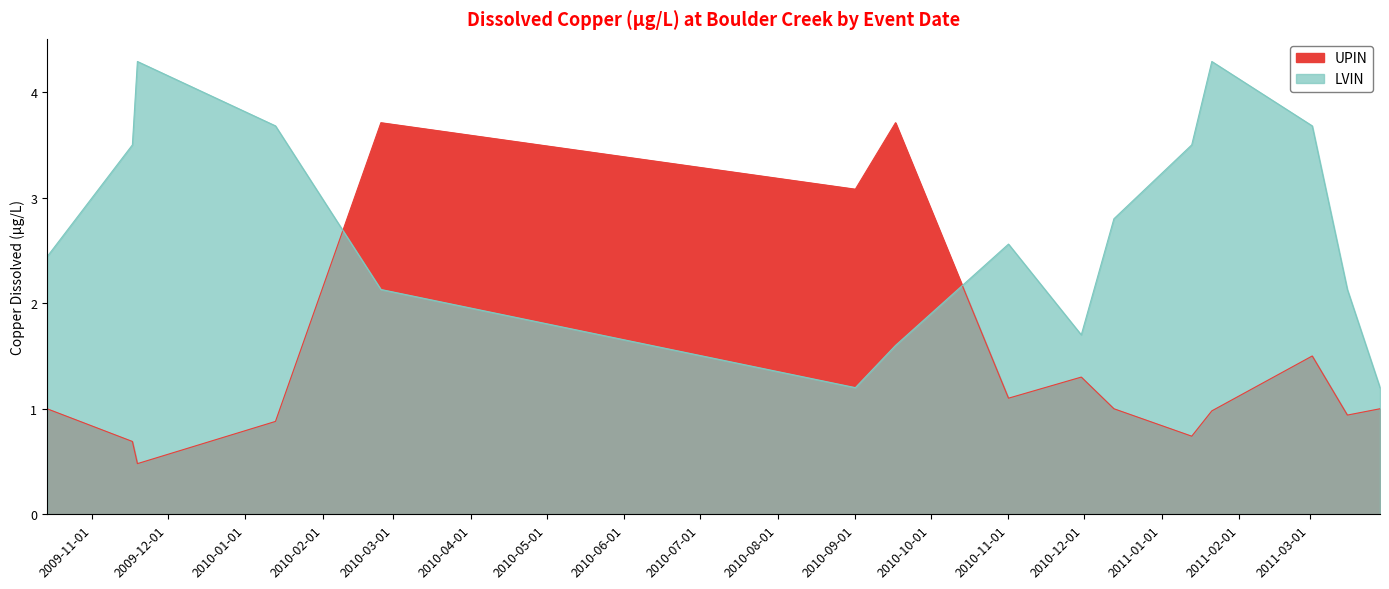

Which series ends up on top after the final intersection of UPIN and LVIN?

LVIN